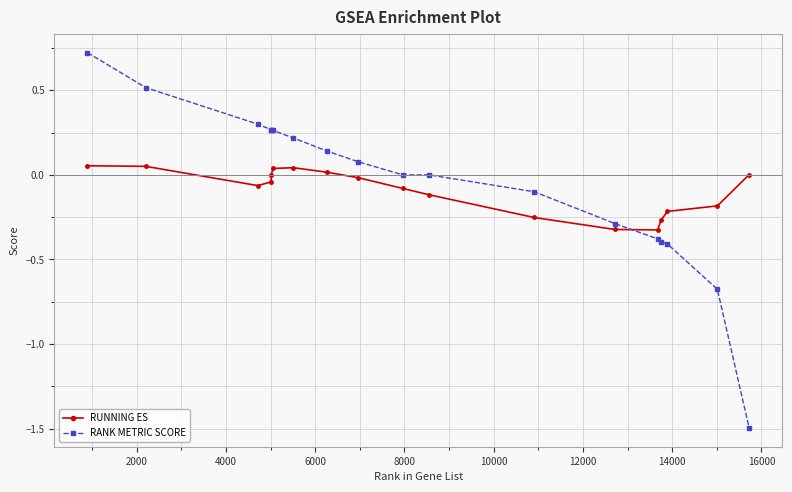

How many intersections are there between RANK METRIC SCORE and RUNNING ES?

1